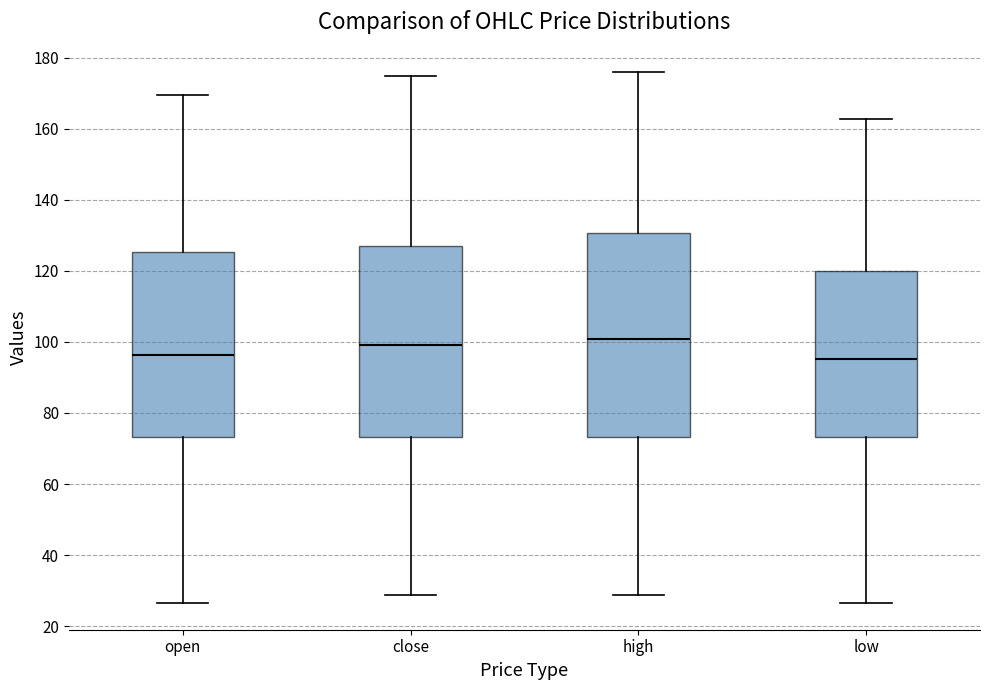

Where is the lower edge of the box for low on the y-axis? The values are not printed on the chart, so give them approximately, as read against the axis.

74